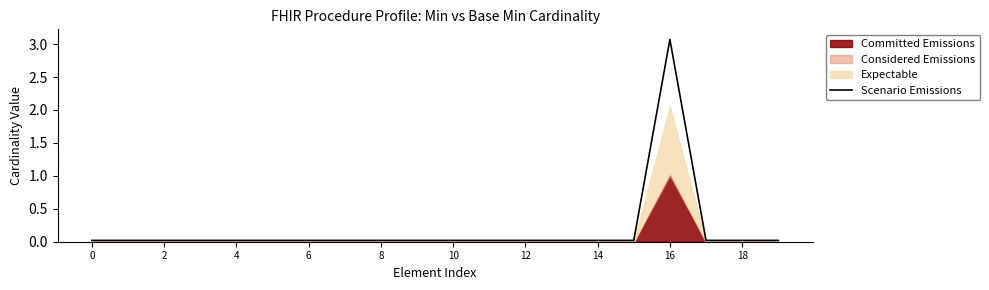

True or false: Scenario Emissions has a value of 0.0 at 2.

True